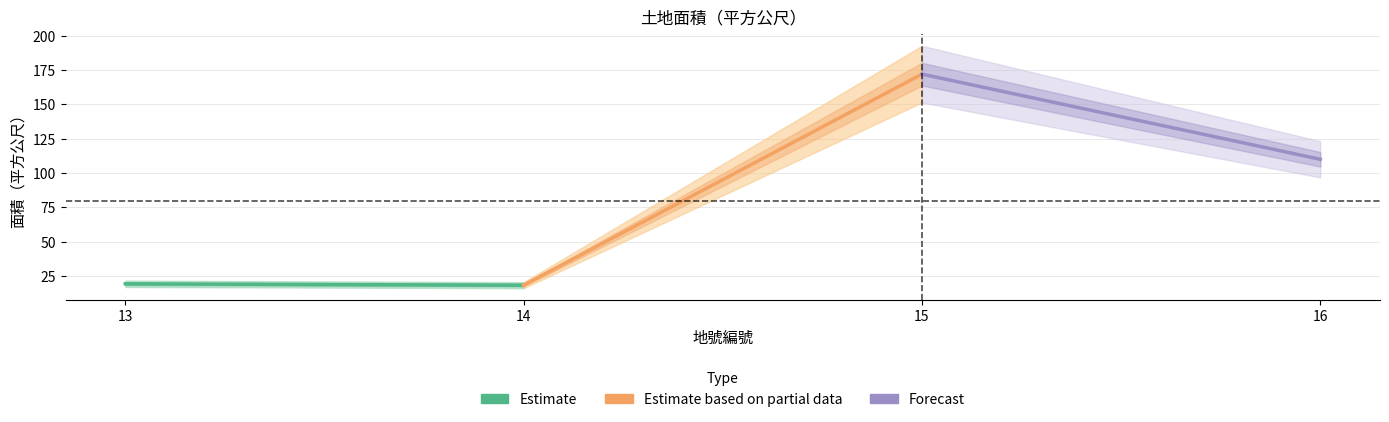

Between 13 and 14, which is larger?

13